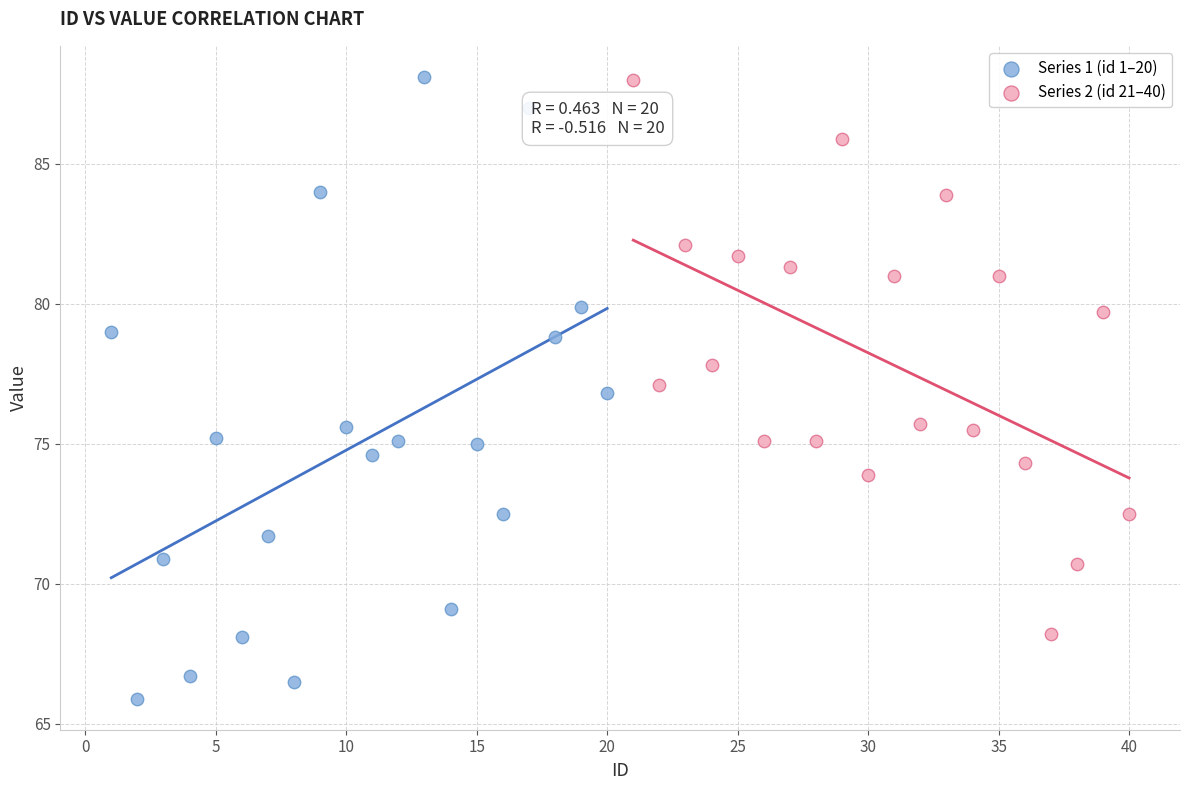

Which series reaches the minimum Y coordinate?

Series 1 (id 1–20)